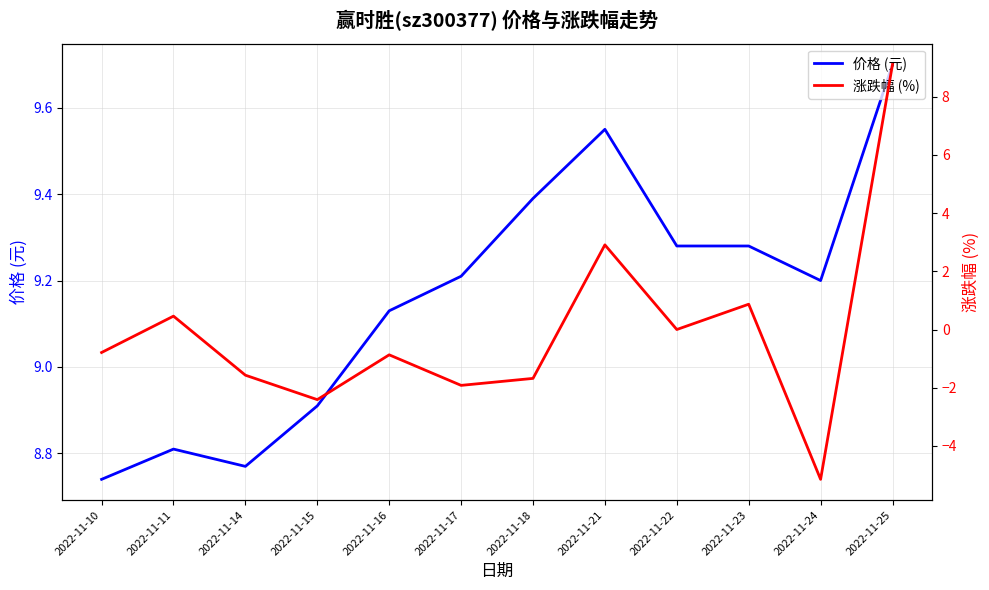

Reading left to right, transcribe all the data shown in this chart.

价格 (元): 2022-11-10=8.7	2022-11-11=8.8	2022-11-14=8.8	2022-11-15=8.9	2022-11-16=9.1	2022-11-17=9.2	2022-11-18=9.4	2022-11-21=9.6	2022-11-22=9.3	2022-11-23=9.3	2022-11-24=9.2	2022-11-25=9.7
涨跌幅 (%): 2022-11-10=-0.8	2022-11-11=0.5	2022-11-14=-1.6	2022-11-15=-2.4	2022-11-16=-0.9	2022-11-17=-1.9	2022-11-18=-1.7	2022-11-21=2.9	2022-11-22=0.0	2022-11-23=0.9	2022-11-24=-5.2	2022-11-25=9.1